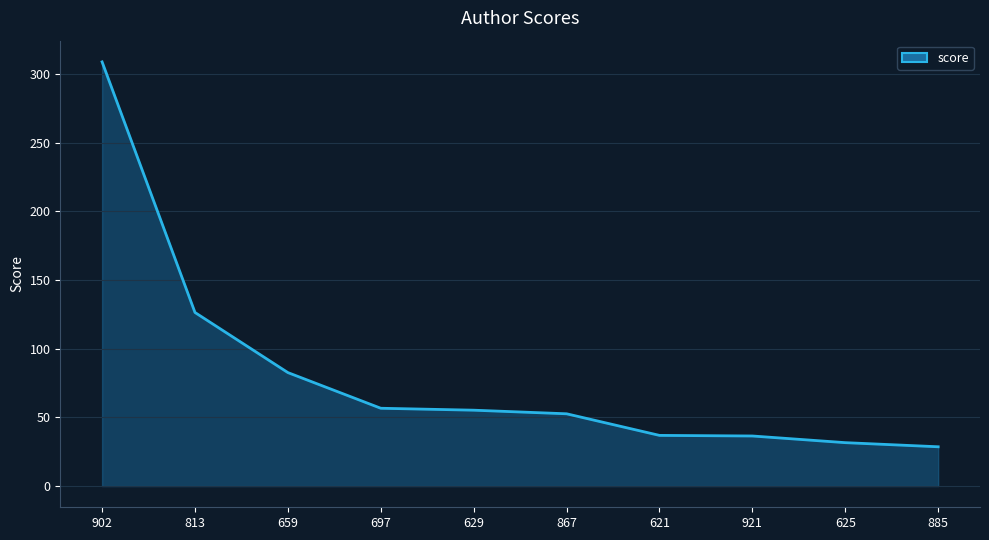

Which has a higher value, 659 or 813?

813